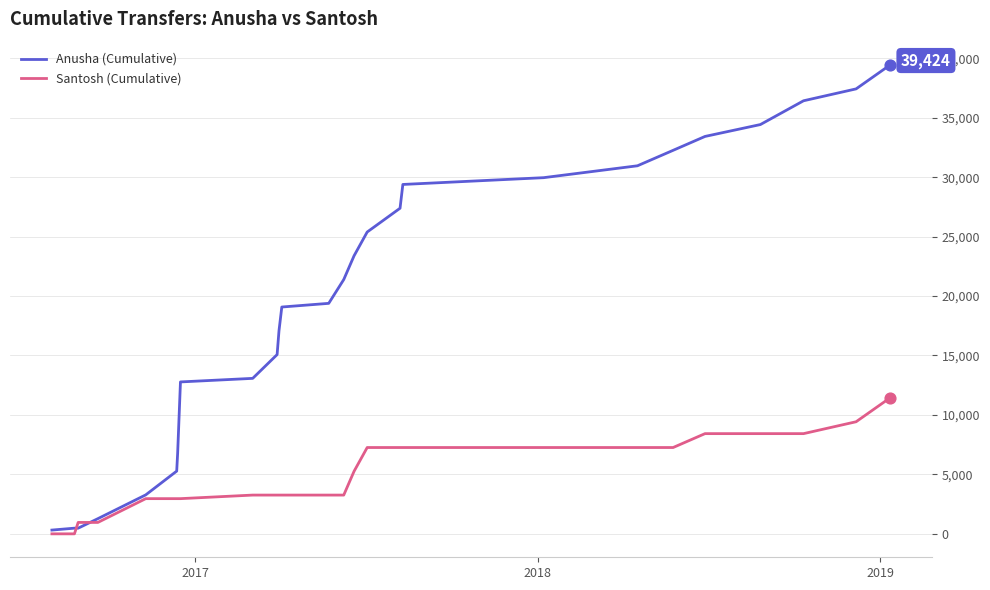

Which series has the largest total across all categories?

Anusha (Cumulative)